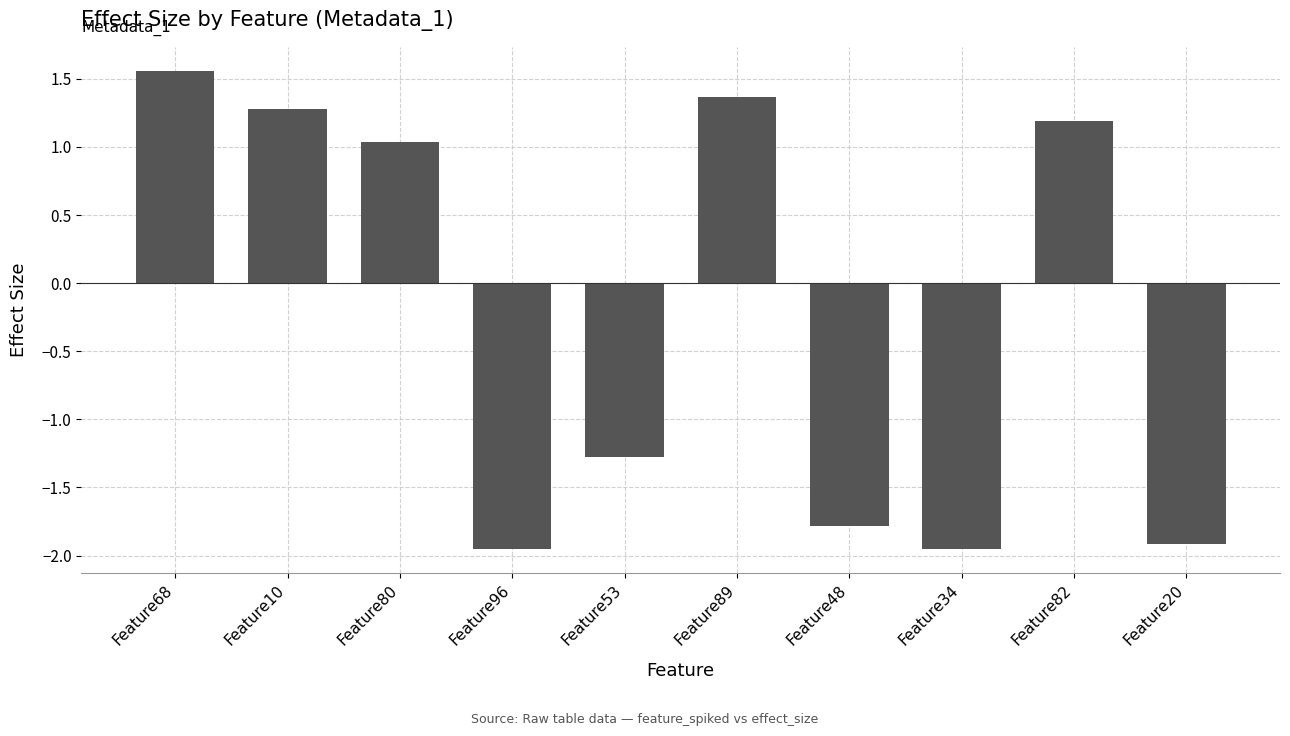

What is the sum of the values at Feature34 and Feature82?

-0.8